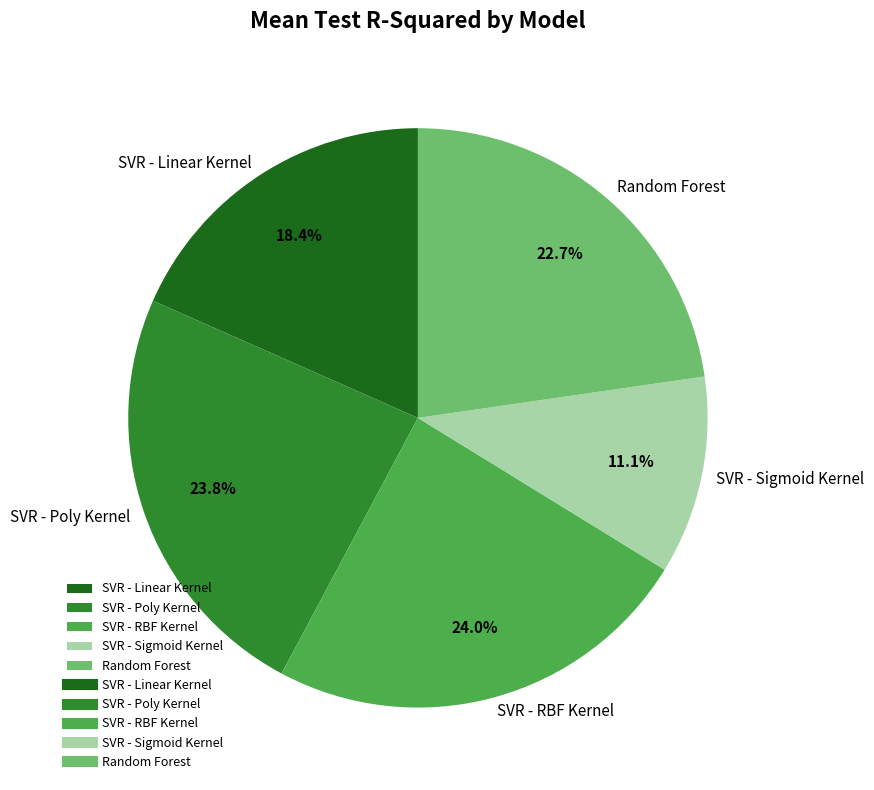

Is it true that Random Forest is 15% of the pie?

False